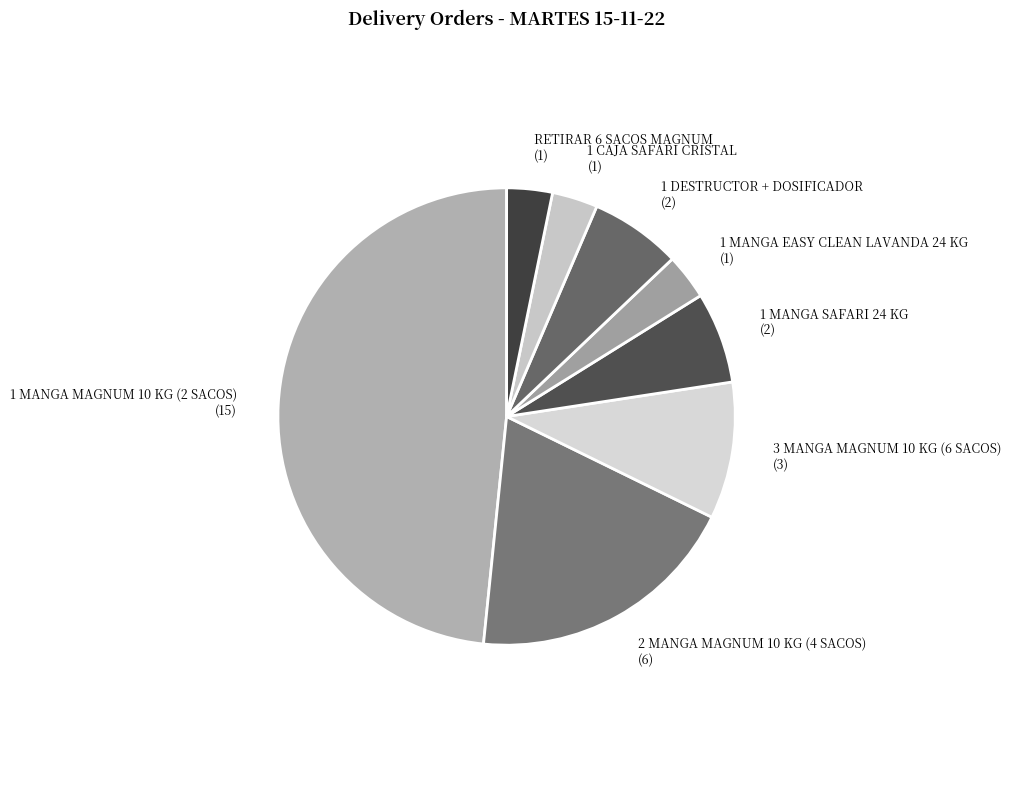

Do 1 CAJA SAFARI CRISTAL (1) and 1 MANGA SAFARI 24 KG (2) together represent more than half of the pie?

No